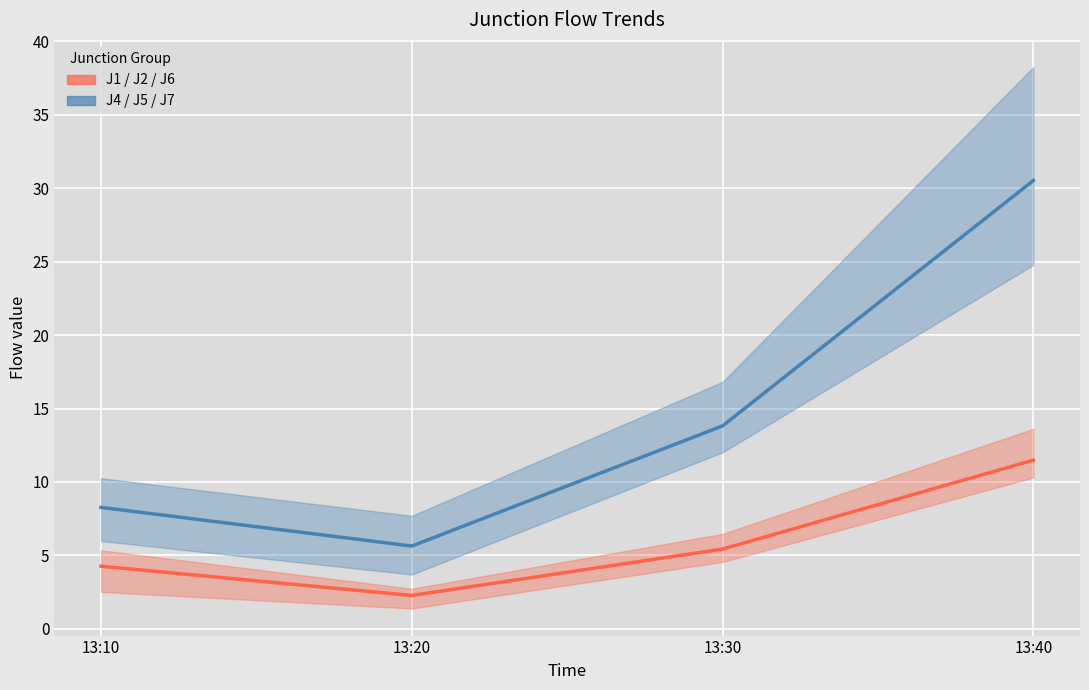

True or false: J1/J2/J6 mean and J4/J5/J7 mean cross at least once.

False